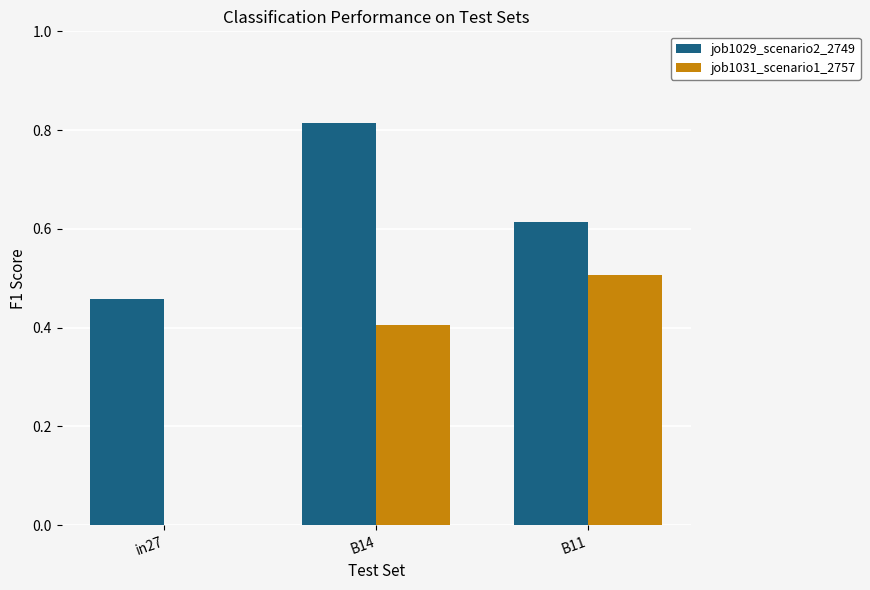

What is the sum of the job1029_scenario2_2749 values at in27 and B11?

1.1